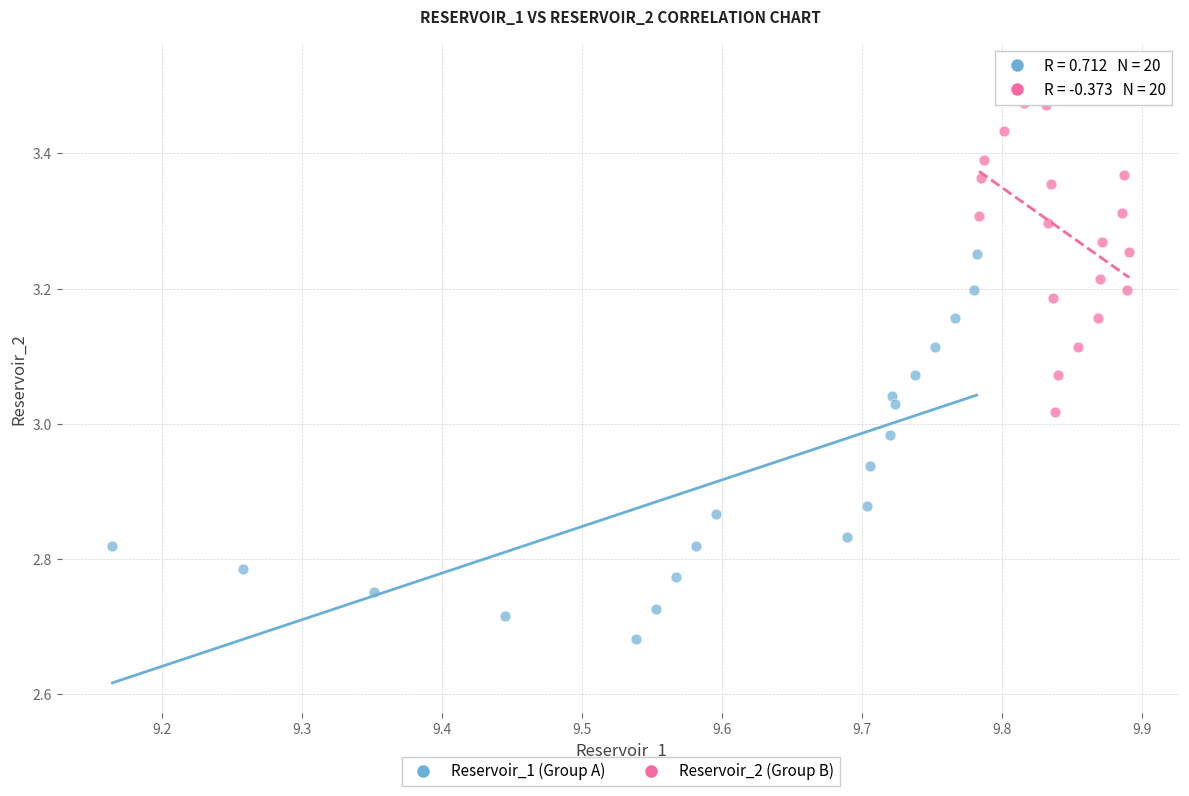

Which series reaches the maximum Y coordinate?

Reservoir_2 (Group B)